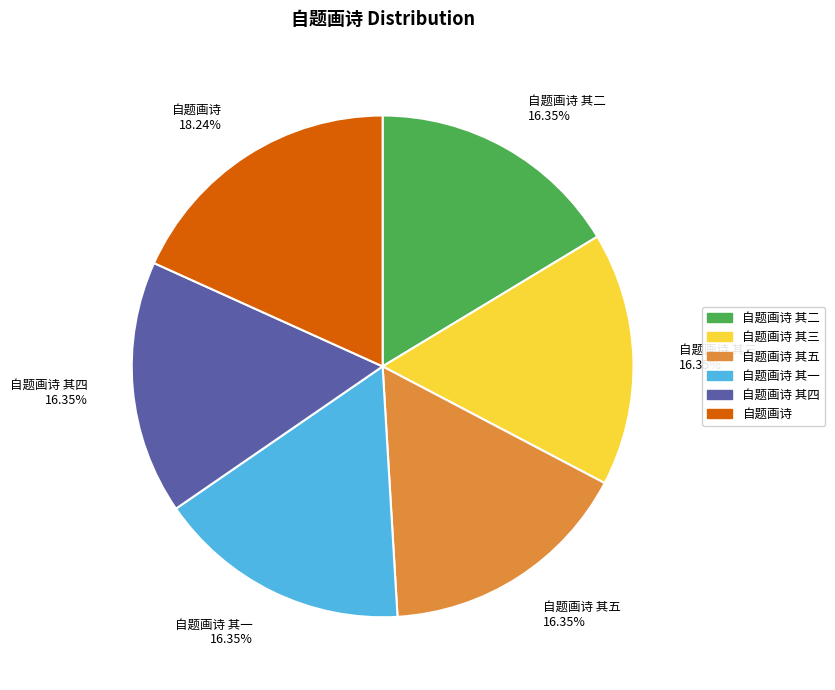

To the nearest percent, what is the average slice percentage?

17%